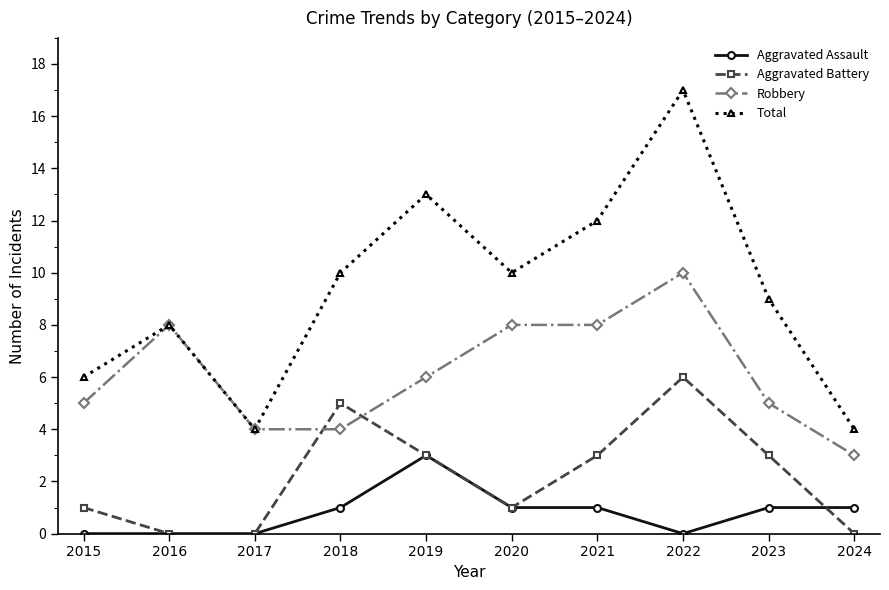

List the series in order of their peak value, lowest first.

Aggravated Assault, Aggravated Battery, Robbery, Total